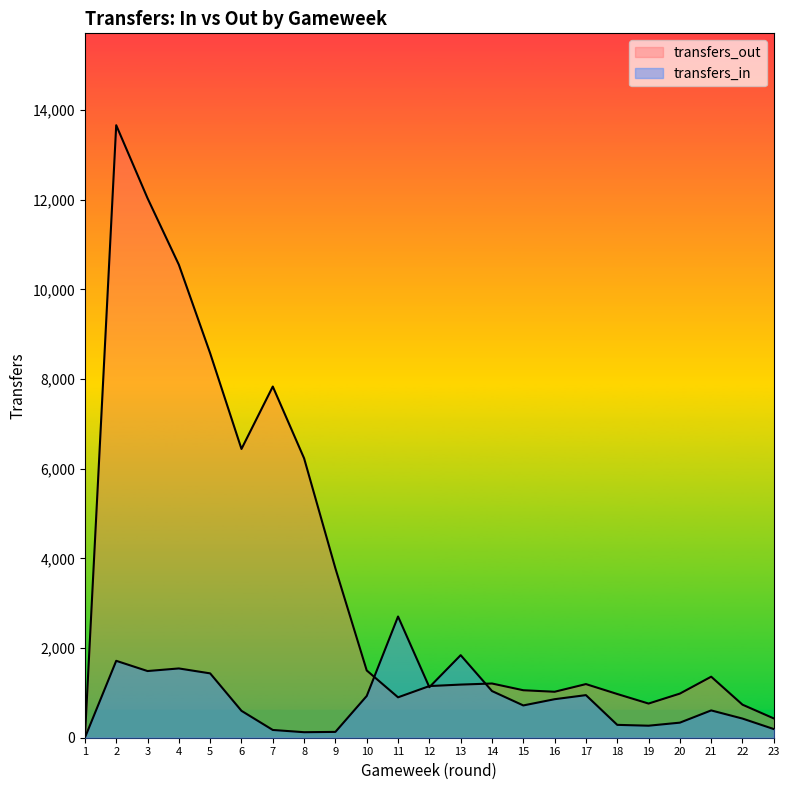

Which category has the highest value in the transfers_out series?

2